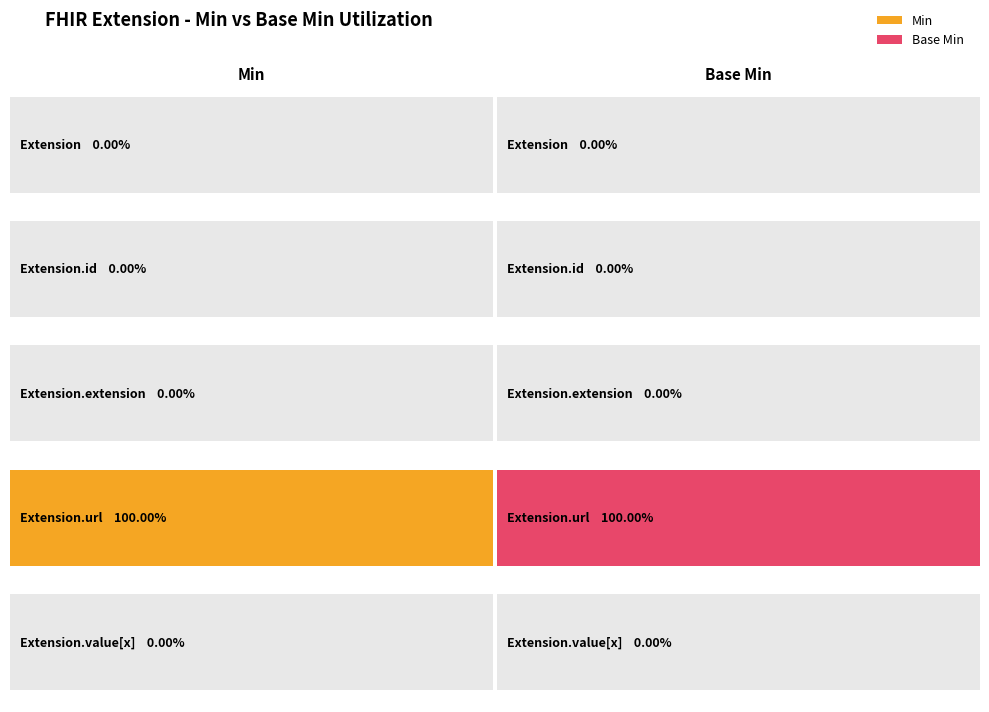

True or false: Base Min has a value of 0 at Extension.id.

False